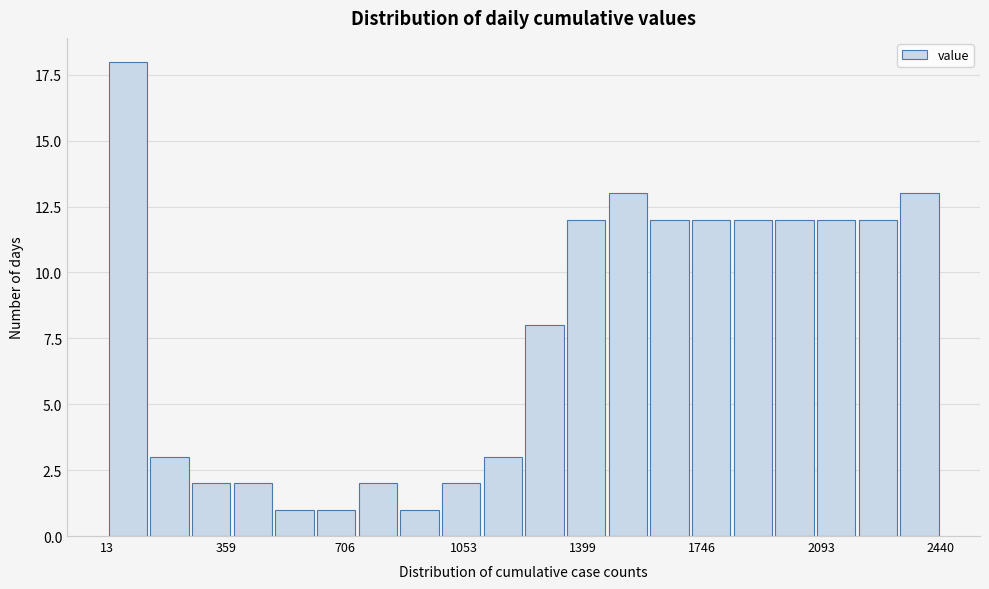

Around what value on the x-axis is the tallest bar? Give the approximate position of its centre, as read against the axis.

50